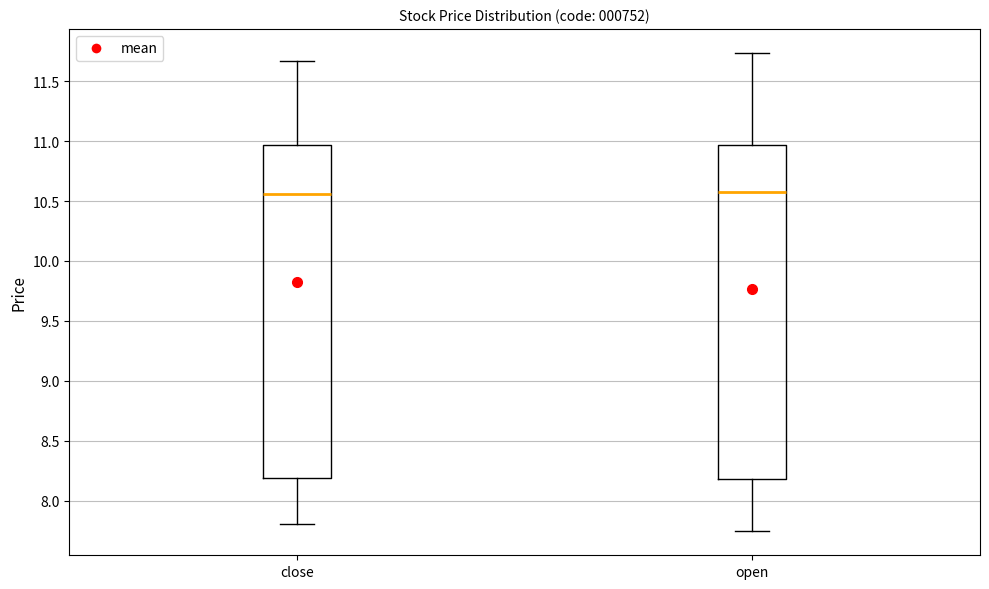

Reading left to right, read every box against the y-axis: the position of its median line, the range the box covers, and the ends of its whiskers. The values are not printed on the chart, so give them approximately, as read against the axis.

close: median 10.55, box 8.20 to 10.95, whiskers 7.80 to 11.65
open: median 10.55, box 8.20 to 10.95, whiskers 7.75 to 11.75